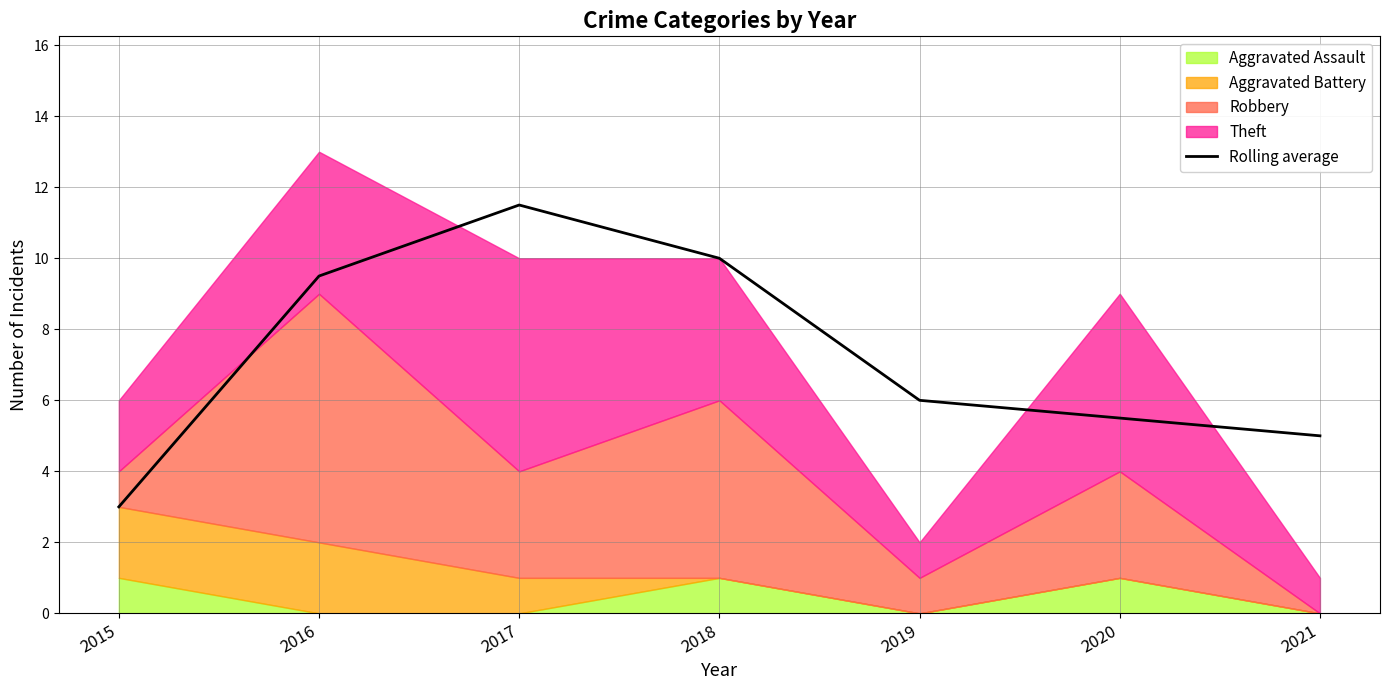

Between 2020 and 2018, which is larger?

2018